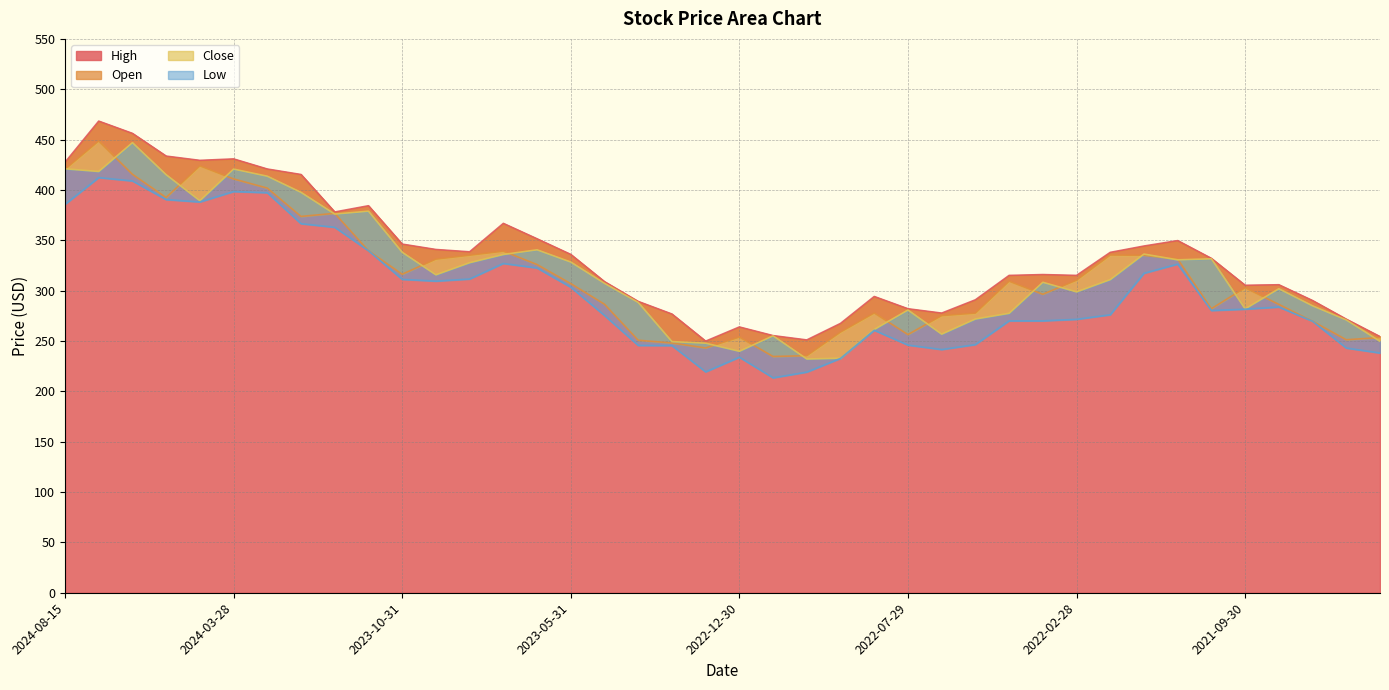

Is it true that Low equals 111.0 at 2022-11-30?

False